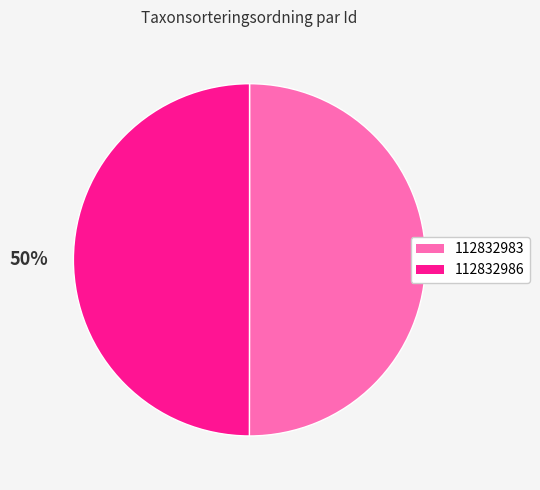

The 112832983 slice represents 50% of the pie. True or false?

True